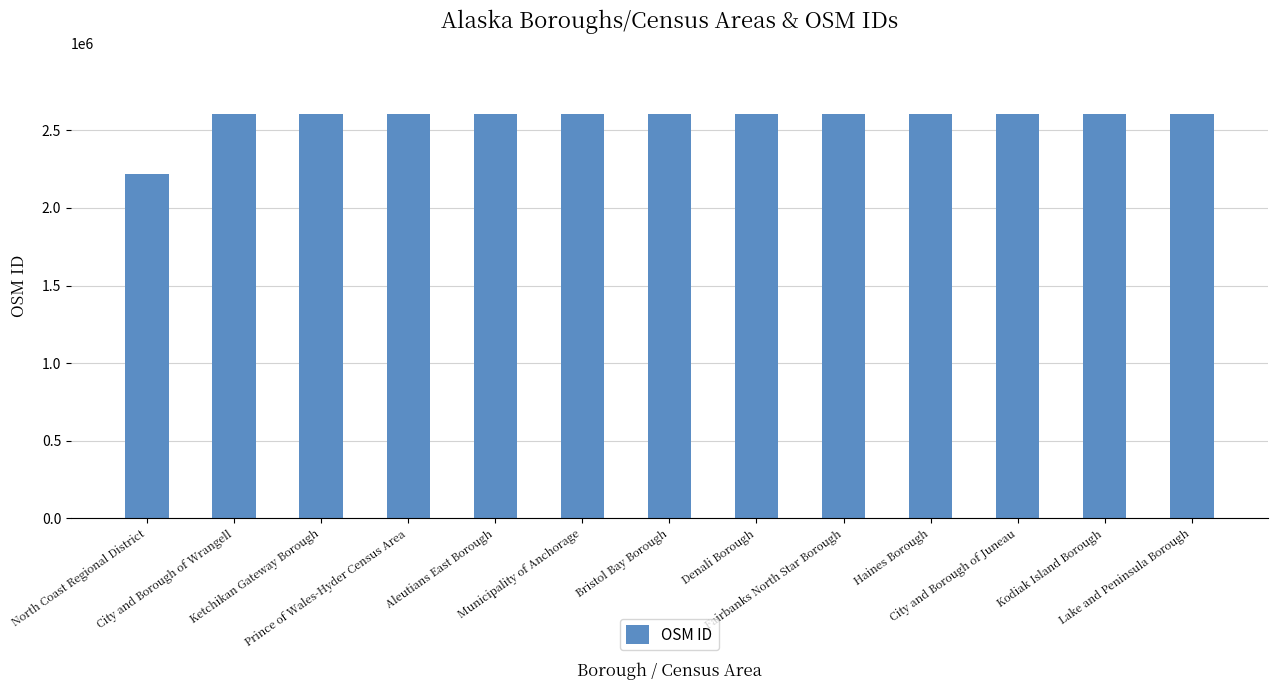

What is the greatest value displayed?

2605288